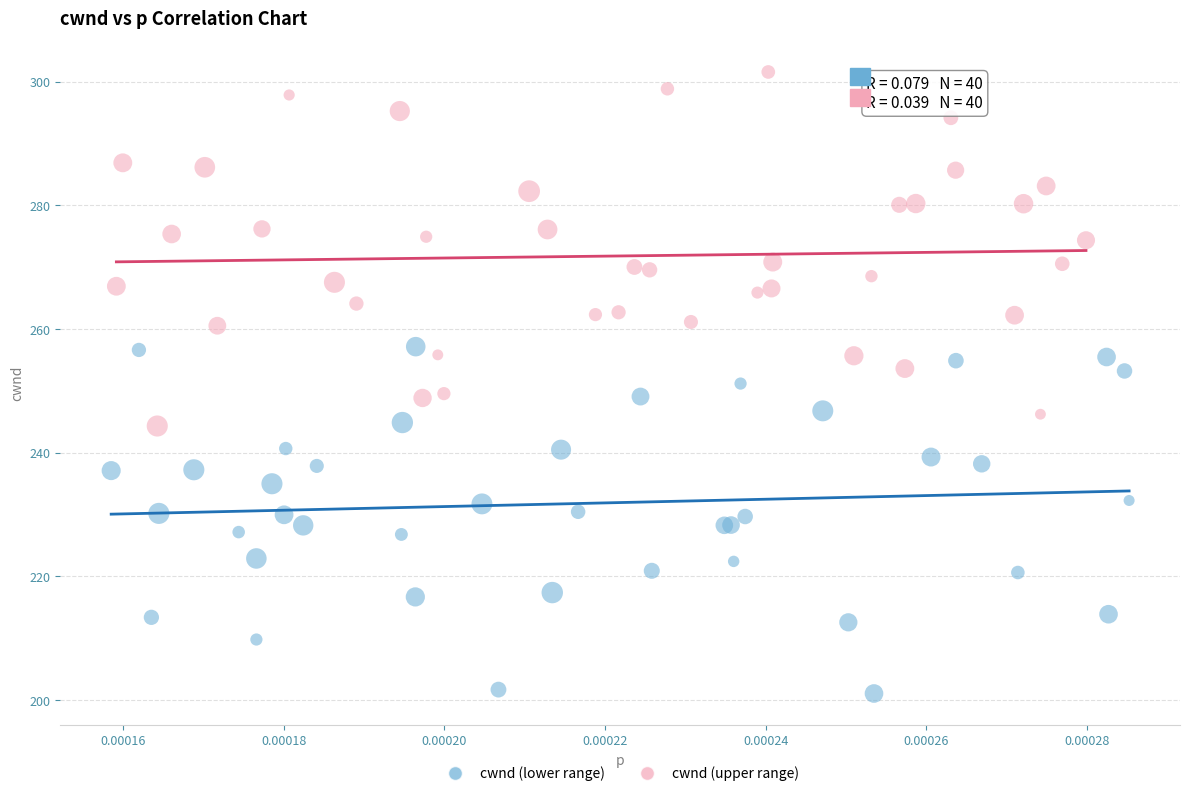

Which series reaches the minimum Y coordinate?

cwnd (lower range)